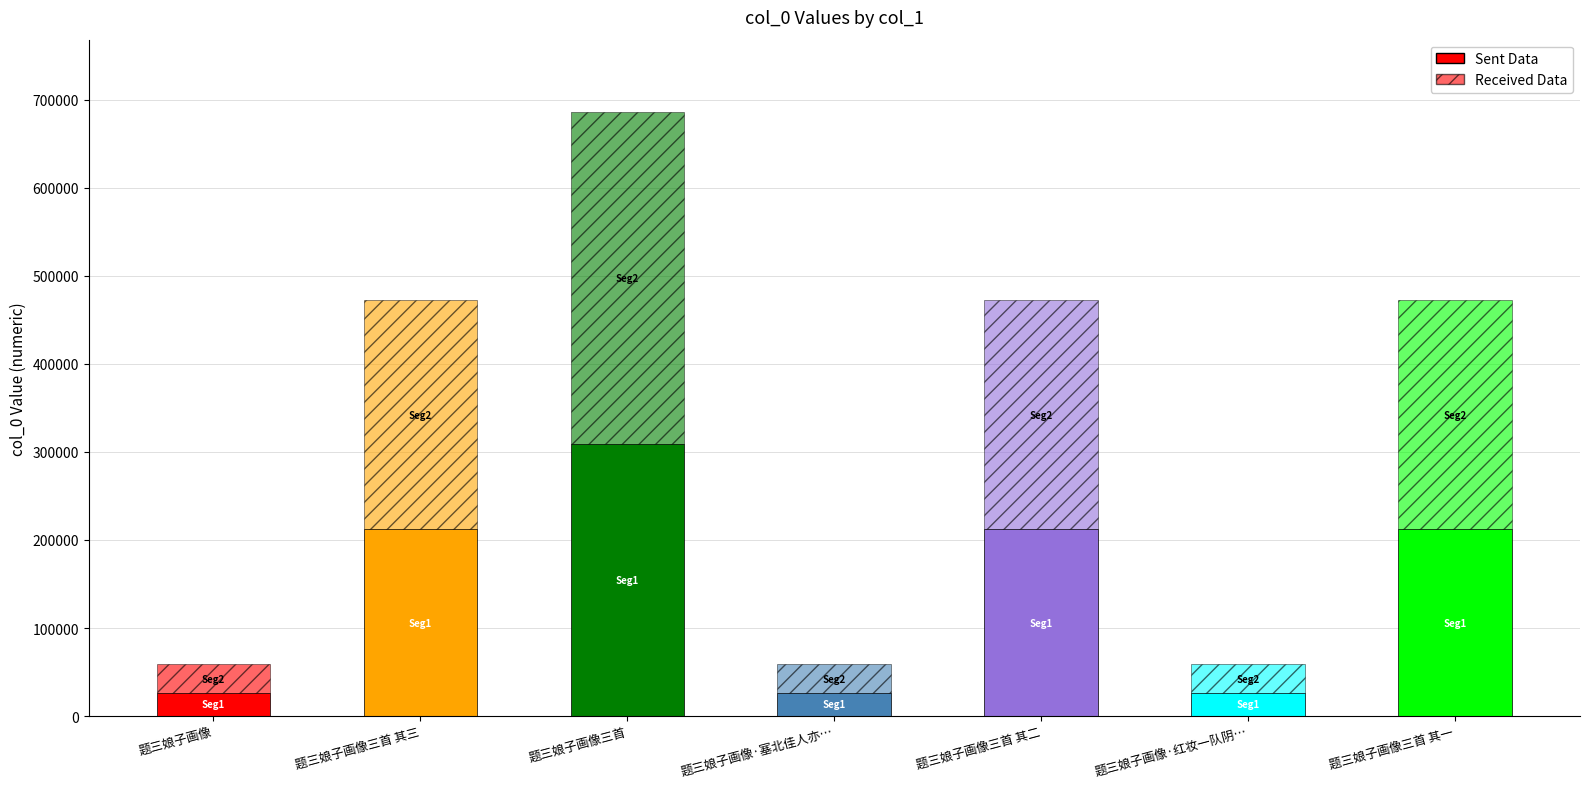

Is it true that Received Data equals 32279.0 at 题三娘子画像?

True